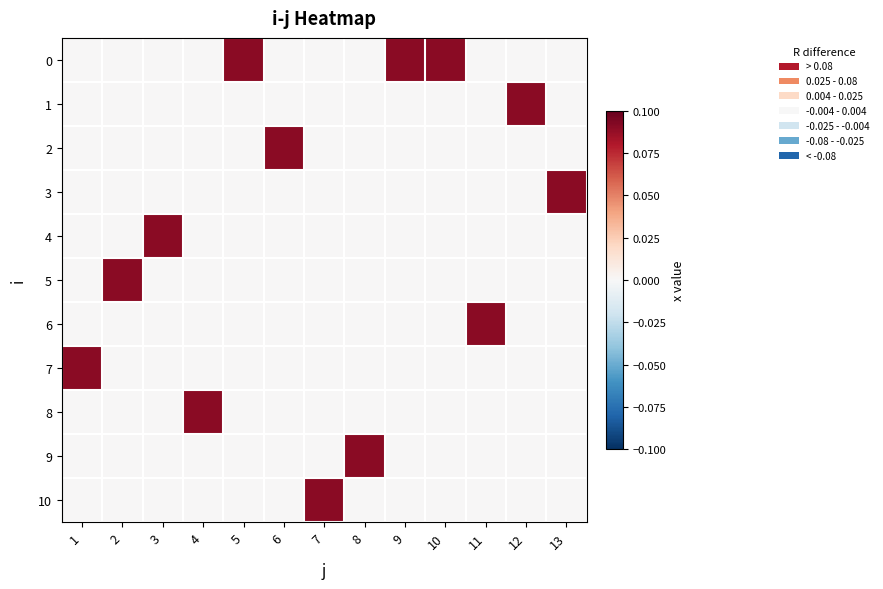

Reading left to right, what are all the values shown in this chart?

0: 1=0.0	2=0.0	3=0.0	4=0.0	5=0.1	6=0.0	7=0.0	8=0.0	9=0.1	10=0.1	11=0.0	12=0.0	13=0.0
1: 1=0.0	2=0.0	3=0.0	4=0.0	5=0.0	6=0.0	7=0.0	8=0.0	9=0.0	10=0.0	11=0.0	12=0.1	13=0.0
2: 1=0.0	2=0.0	3=0.0	4=0.0	5=0.0	6=0.1	7=0.0	8=0.0	9=0.0	10=0.0	11=0.0	12=0.0	13=0.0
3: 1=0.0	2=0.0	3=0.0	4=0.0	5=0.0	6=0.0	7=0.0	8=0.0	9=0.0	10=0.0	11=0.0	12=0.0	13=0.1
4: 1=0.0	2=0.0	3=0.1	4=0.0	5=0.0	6=0.0	7=0.0	8=0.0	9=0.0	10=0.0	11=0.0	12=0.0	13=0.0
5: 1=0.0	2=0.1	3=0.0	4=0.0	5=0.0	6=0.0	7=0.0	8=0.0	9=0.0	10=0.0	11=0.0	12=0.0	13=0.0
6: 1=0.0	2=0.0	3=0.0	4=0.0	5=0.0	6=0.0	7=0.0	8=0.0	9=0.0	10=0.0	11=0.1	12=0.0	13=0.0
7: 1=0.1	2=0.0	3=0.0	4=0.0	5=0.0	6=0.0	7=0.0	8=0.0	9=0.0	10=0.0	11=0.0	12=0.0	13=0.0
8: 1=0.0	2=0.0	3=0.0	4=0.1	5=0.0	6=0.0	7=0.0	8=0.0	9=0.0	10=0.0	11=0.0	12=0.0	13=0.0
9: 1=0.0	2=0.0	3=0.0	4=0.0	5=0.0	6=0.0	7=0.0	8=0.1	9=0.0	10=0.0	11=0.0	12=0.0	13=0.0
10: 1=0.0	2=0.0	3=0.0	4=0.0	5=0.0	6=0.0	7=0.1	8=0.0	9=0.0	10=0.0	11=0.0	12=0.0	13=0.0